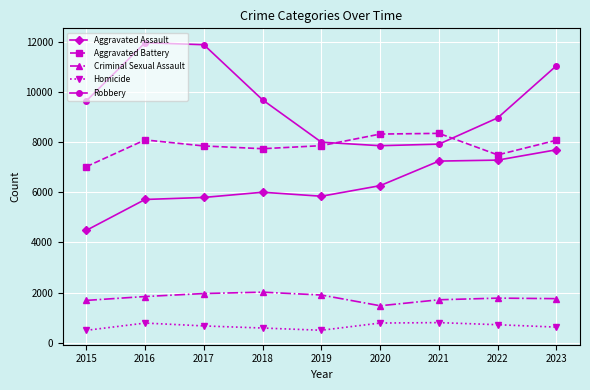

What is the difference between the maximum and minimum values in the Aggravated Assault series?

3213